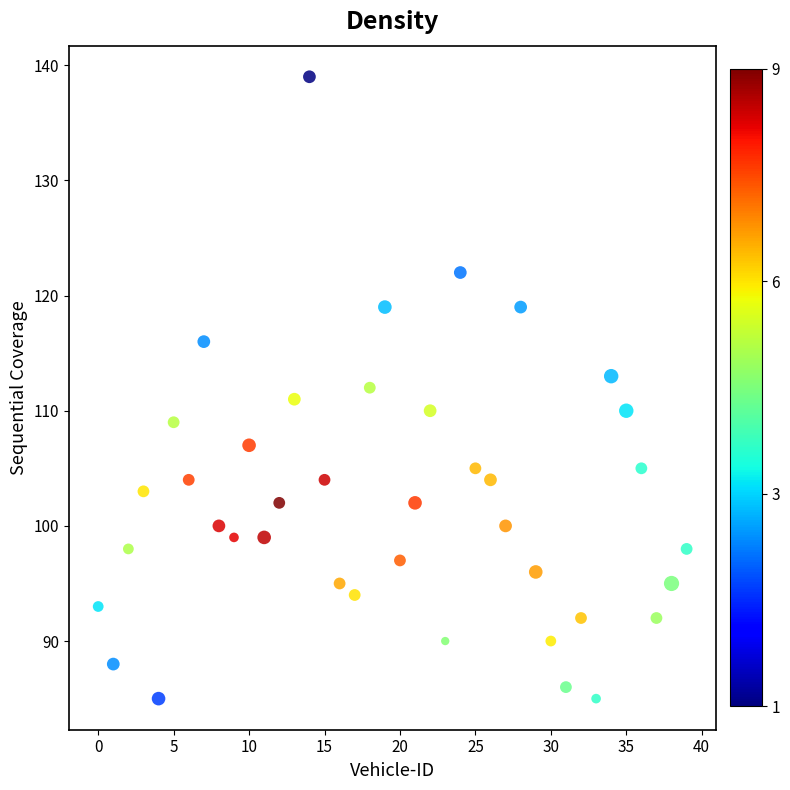

What is the range of Y values (max minus min)?

54